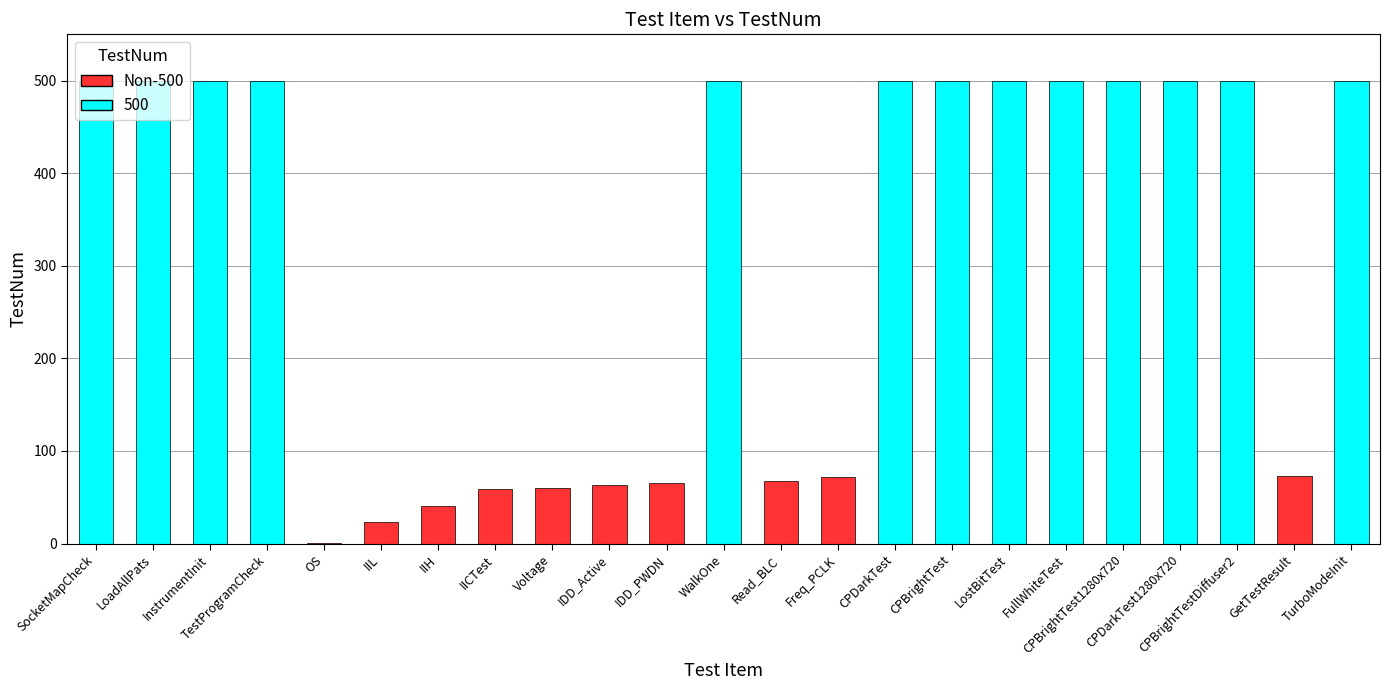

How many data points does each series have?

23